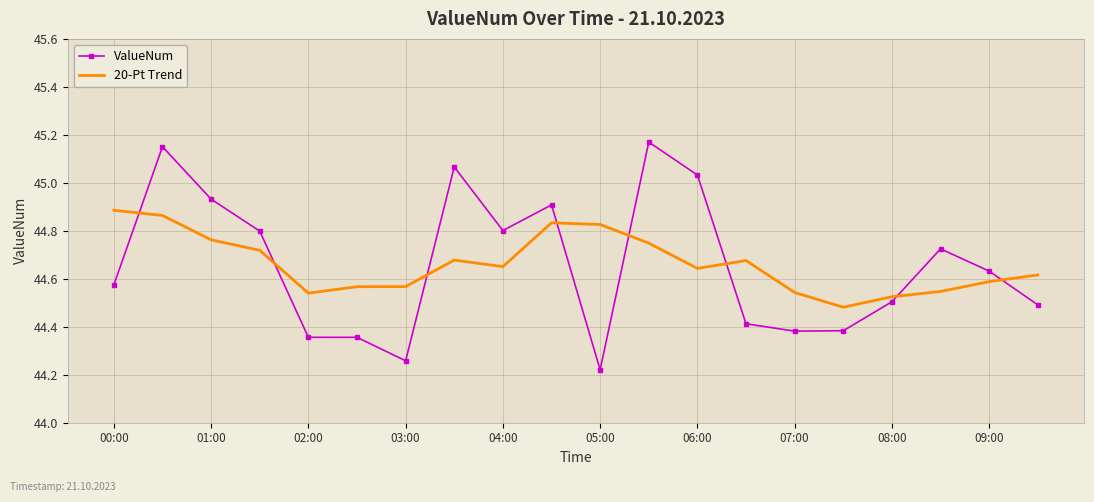

Which series ends up on top after the final intersection of 20-Pt Trend and ValueNum?

20-Pt Trend